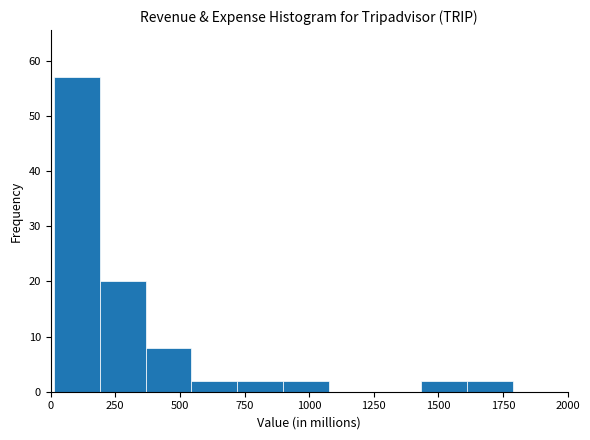

Read against the x-axis, roughly where is the centre of the tallest bar?

100